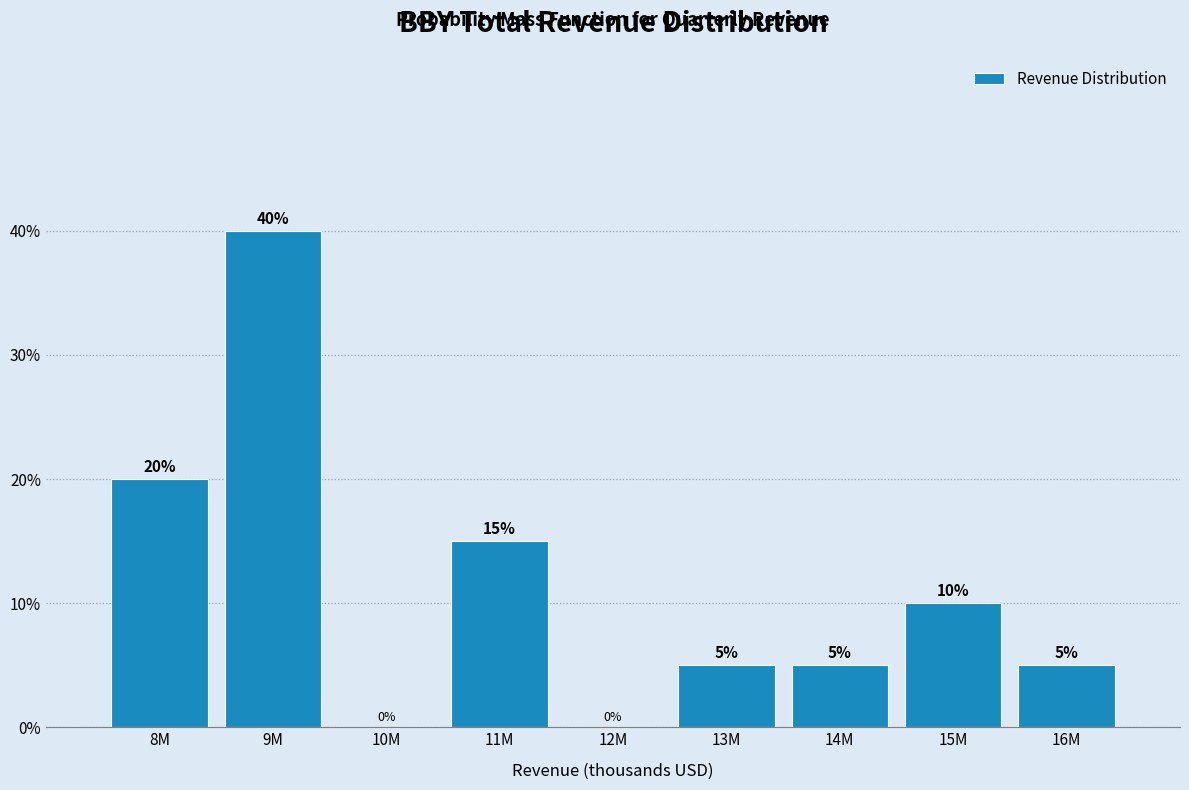

Reading left to right, what are all the values shown in this chart?

8M=20	9M=40	10M=0	11M=15	12M=0	13M=5	14M=5	15M=10	16M=5